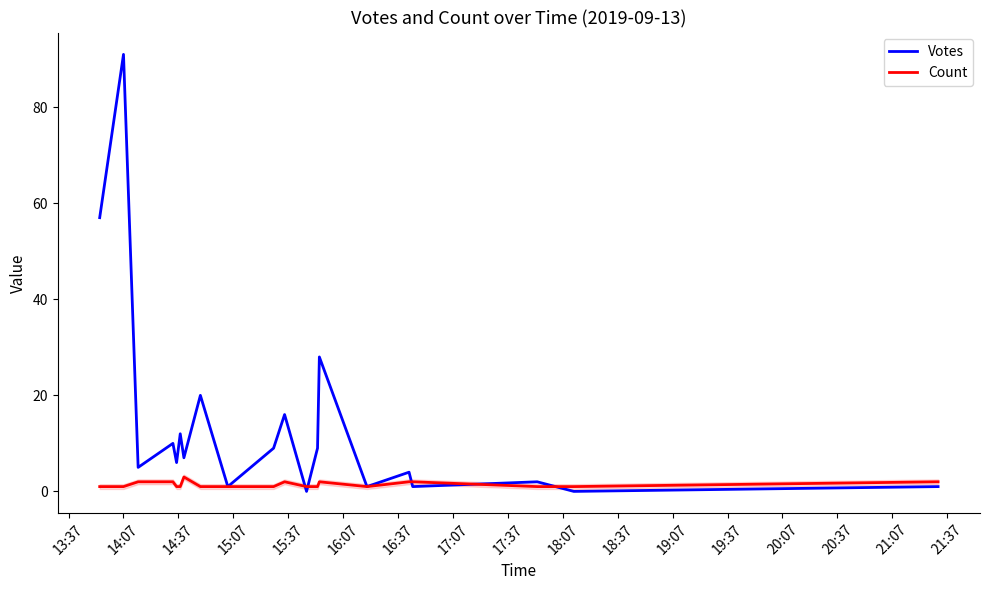

Reading left to right, extract all data points from this chart.

Votes: 57	91	5	10	6	12	7	20	1	9	16	0	9	28	1	4	1	2	0	1
Count: 1	1	2	2	1	1	3	1	1	1	2	1	1	2	1	2	2	1	1	2